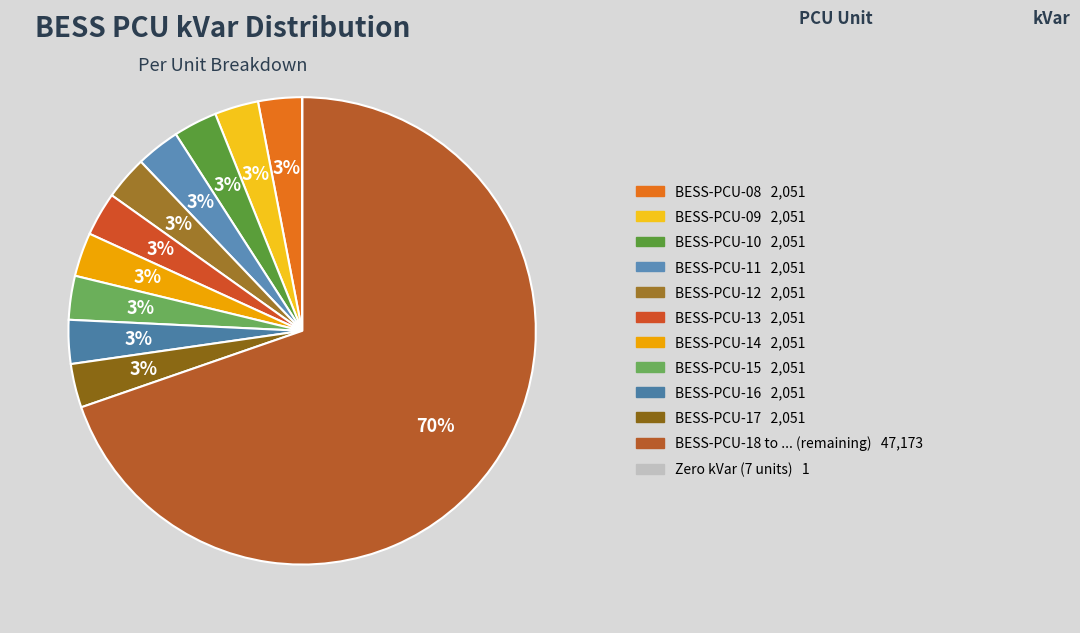

Does any single category account for the majority?

Yes